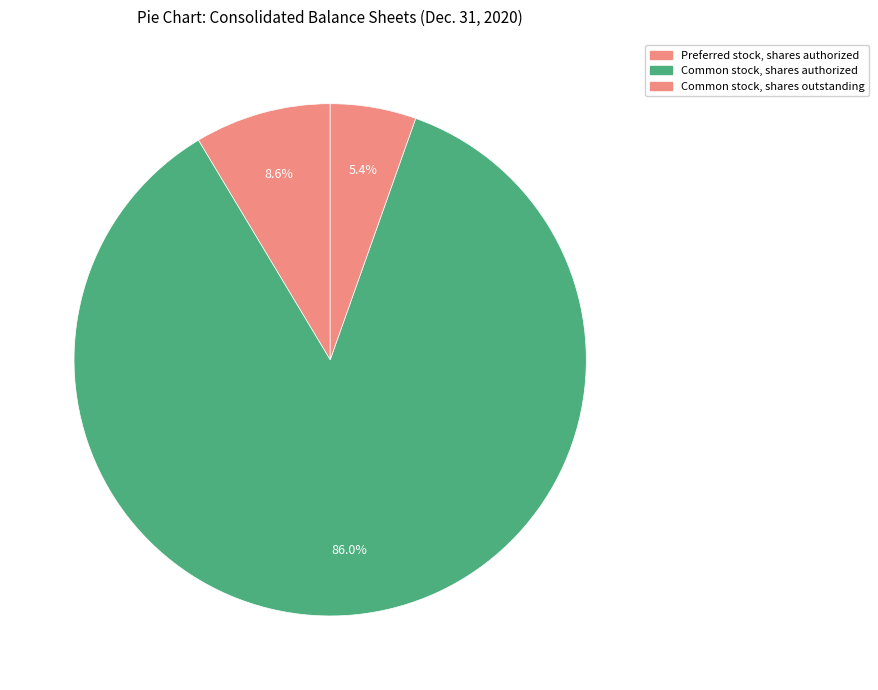

To the nearest percent, what is the average slice percentage?

33%